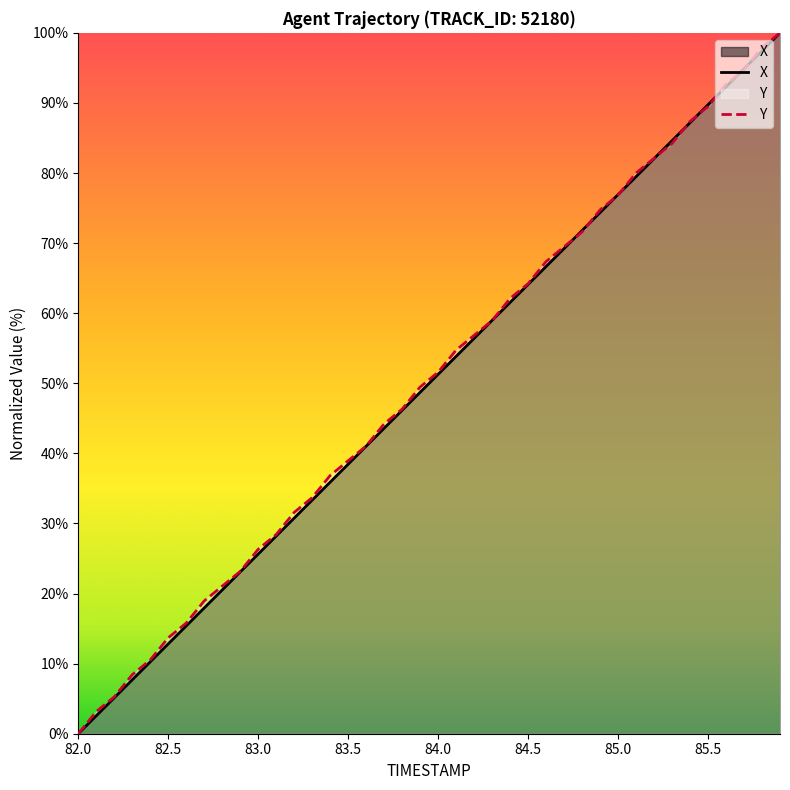

What is the difference between the Y values at 83.4 and 82.8?

15.8